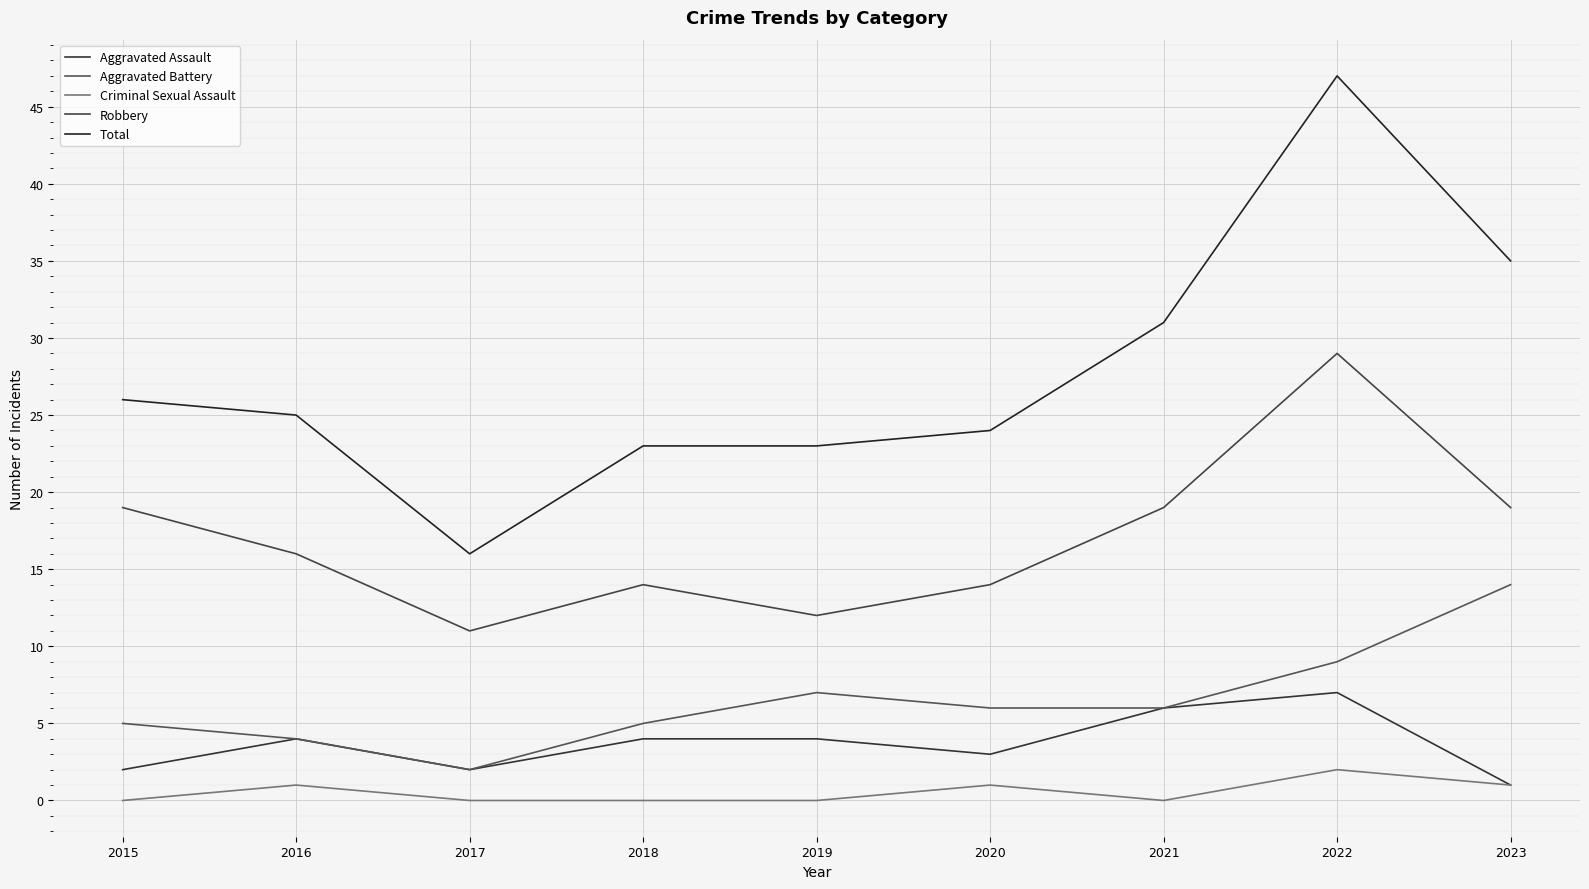

What is the value of the Total point at the 1st from the left?

26